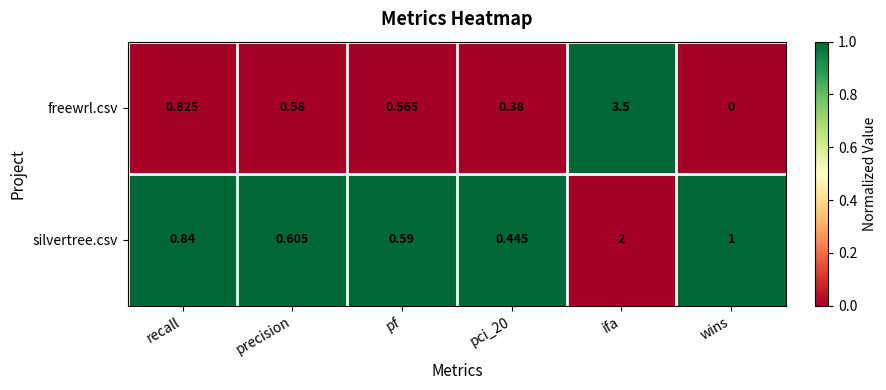

Between pf and ifa, which series saw the biggest shift?

freewrl.csv